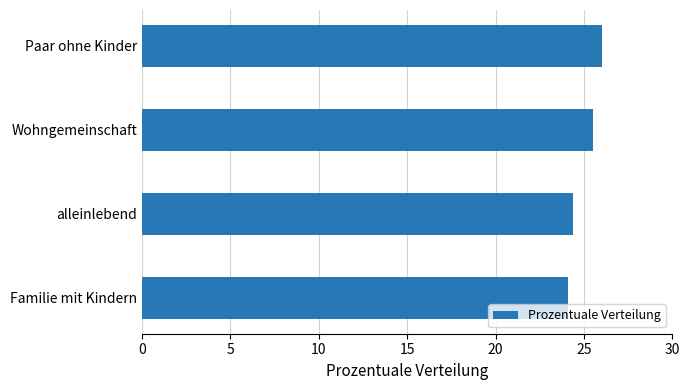

Reading bottom to top, list all the values displayed in this chart.

24.1	24.4	25.5	26.0